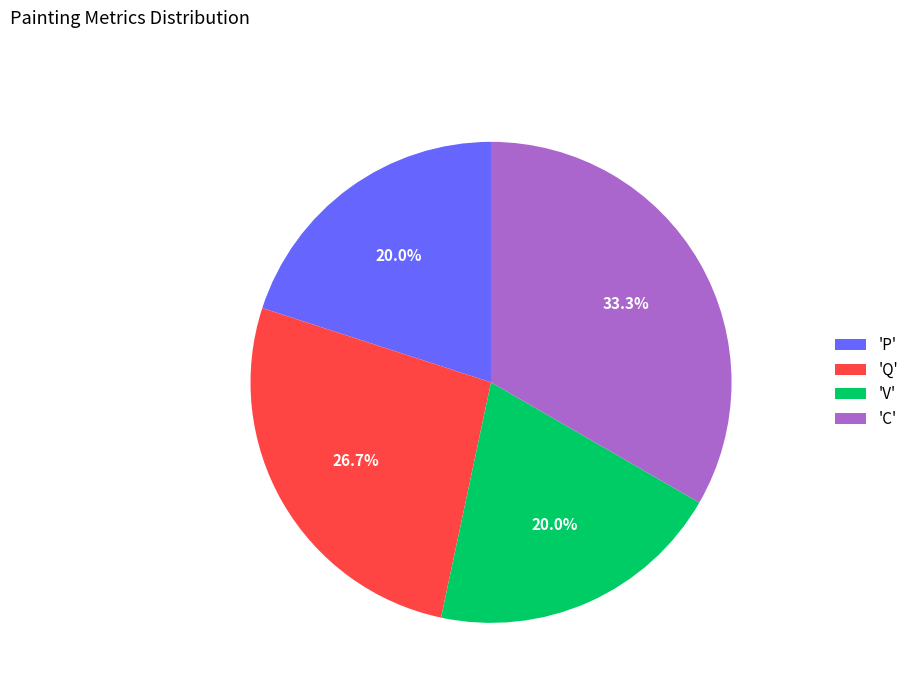

What percentage is NOT represented by 'C'?

66.7%